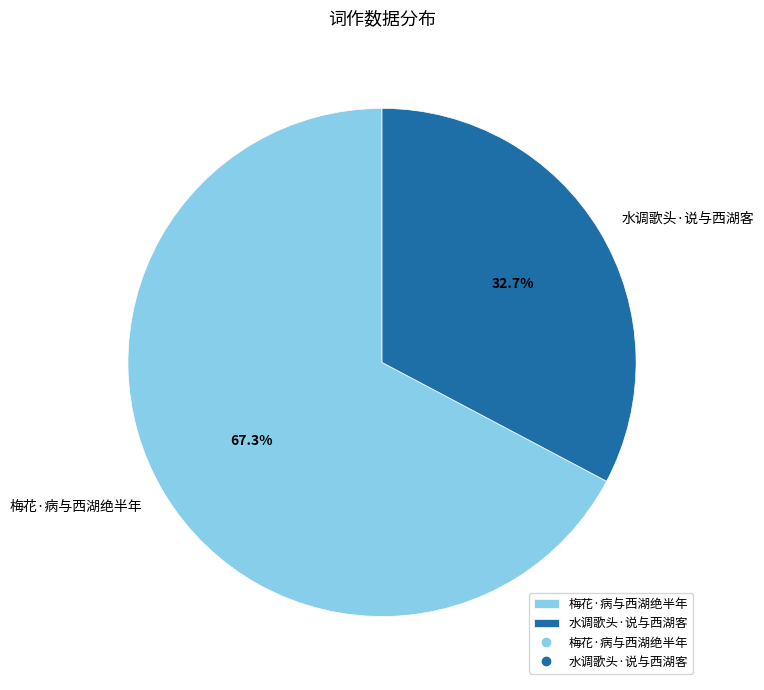

Approximately how many times larger is the value at 梅花·病与西湖绝半年 compared to 水调歌头·说与西湖客?

2.1